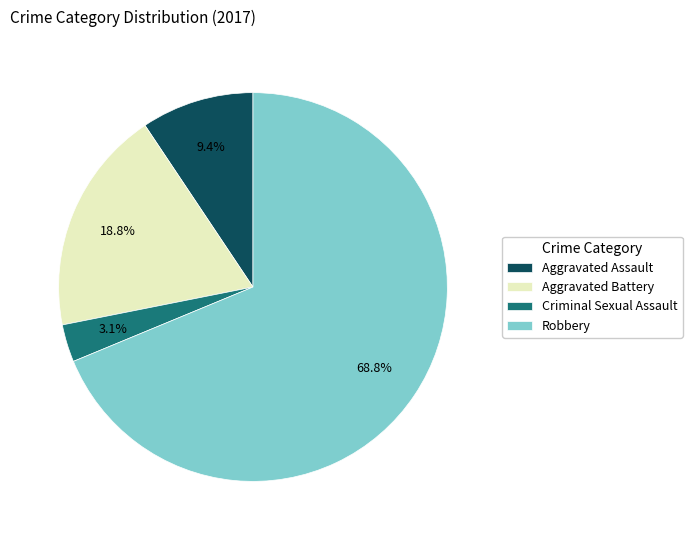

Between Aggravated Battery and Aggravated Assault, which is larger?

Aggravated Battery